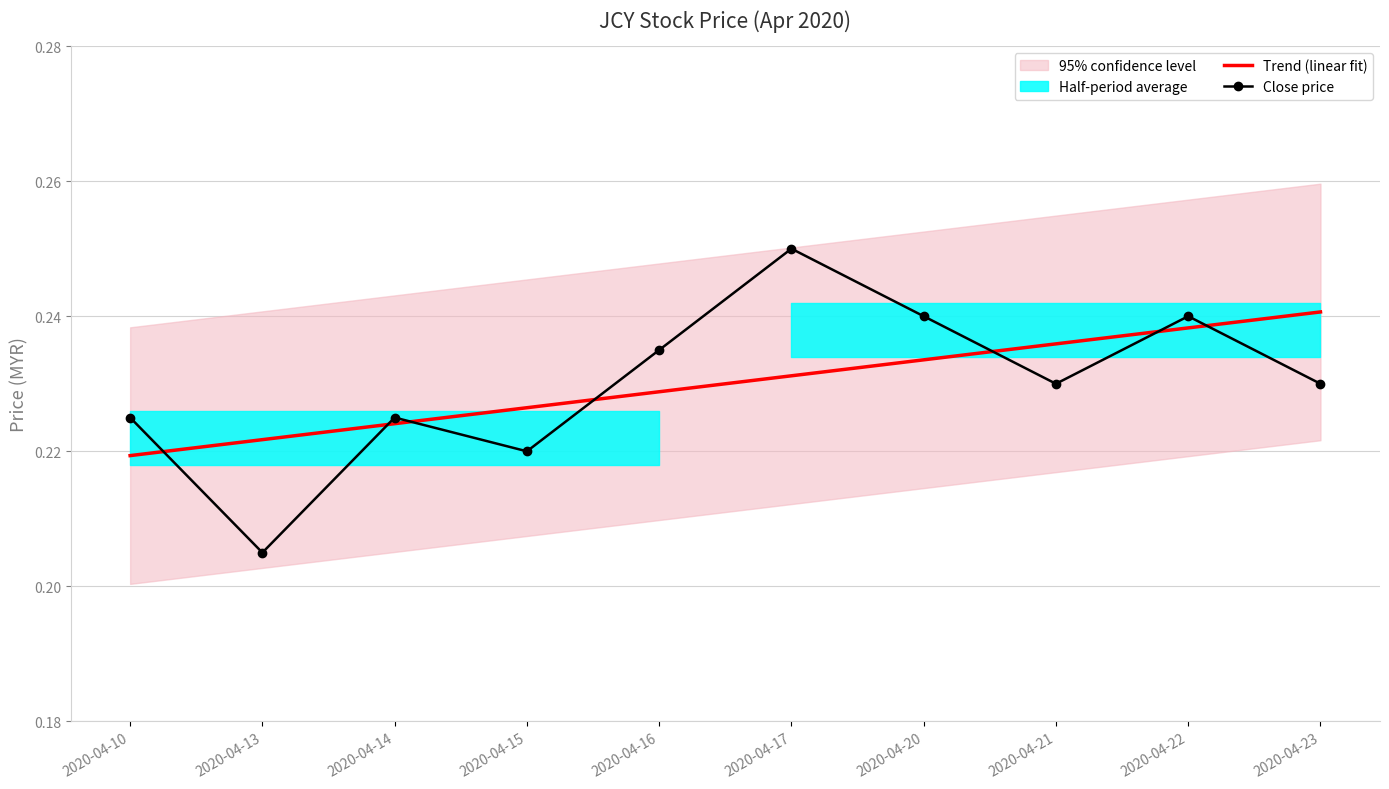

Is it true that Trend (linear fit) equals 0.2 at 2020-04-21?

True